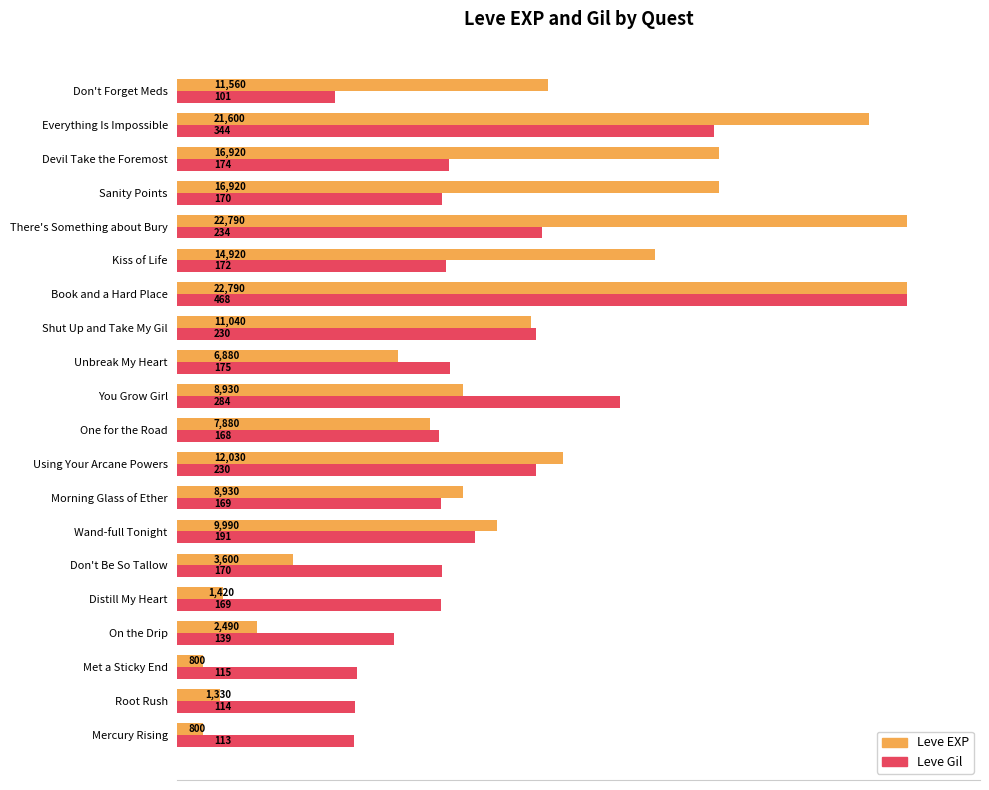

What are all the series names shown in the legend?

Leve EXP, Leve Gil